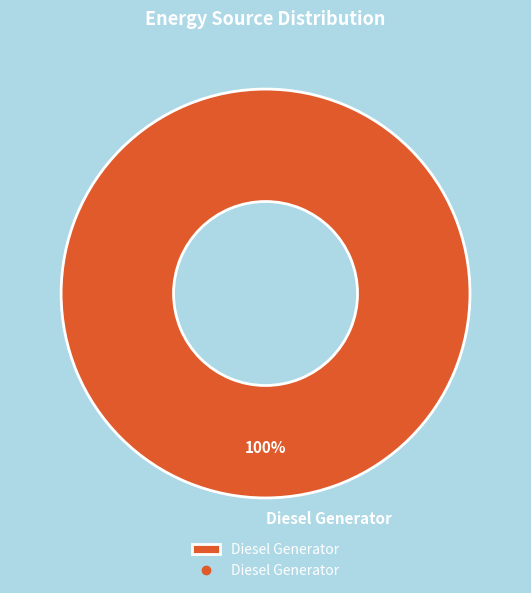

Is there any slice that represents more than half of the pie?

Yes